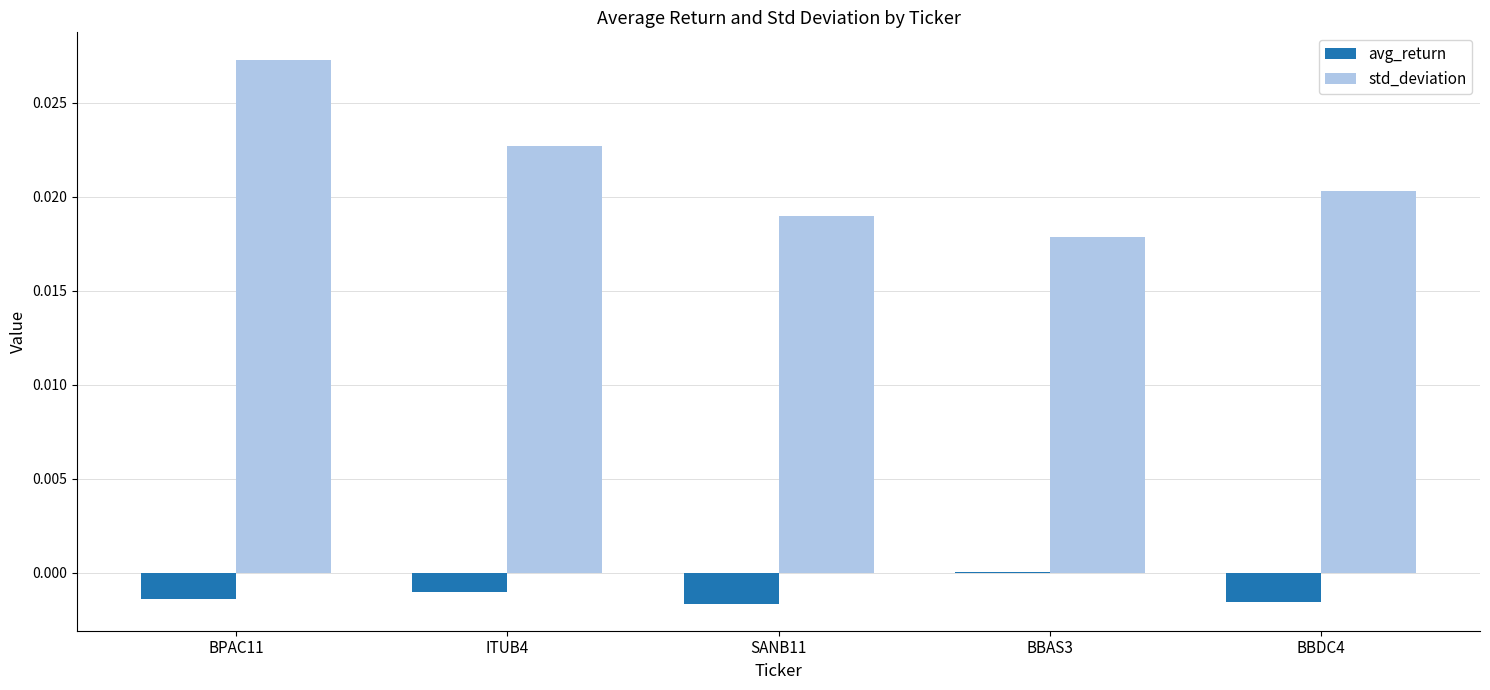

Which category has the highest value across all series?

BPAC11